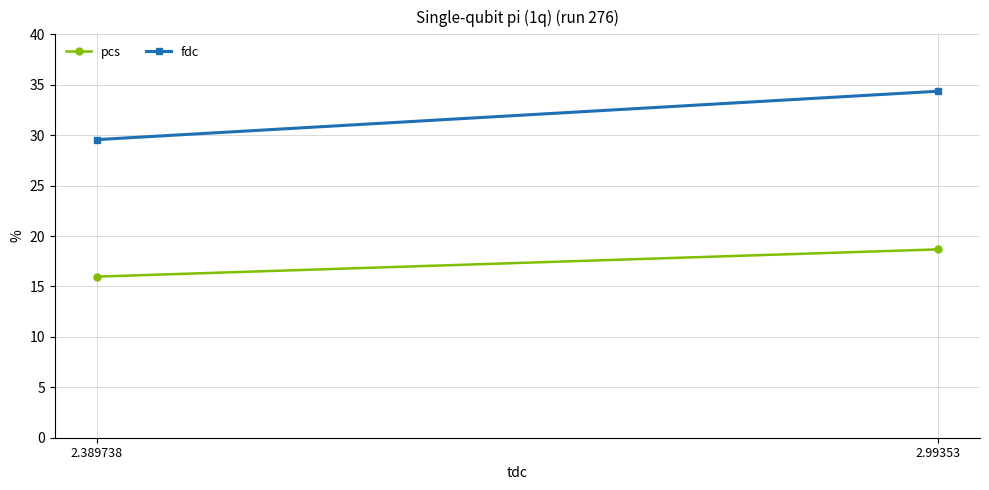

Which category has the lowest value across all series?

2.389738